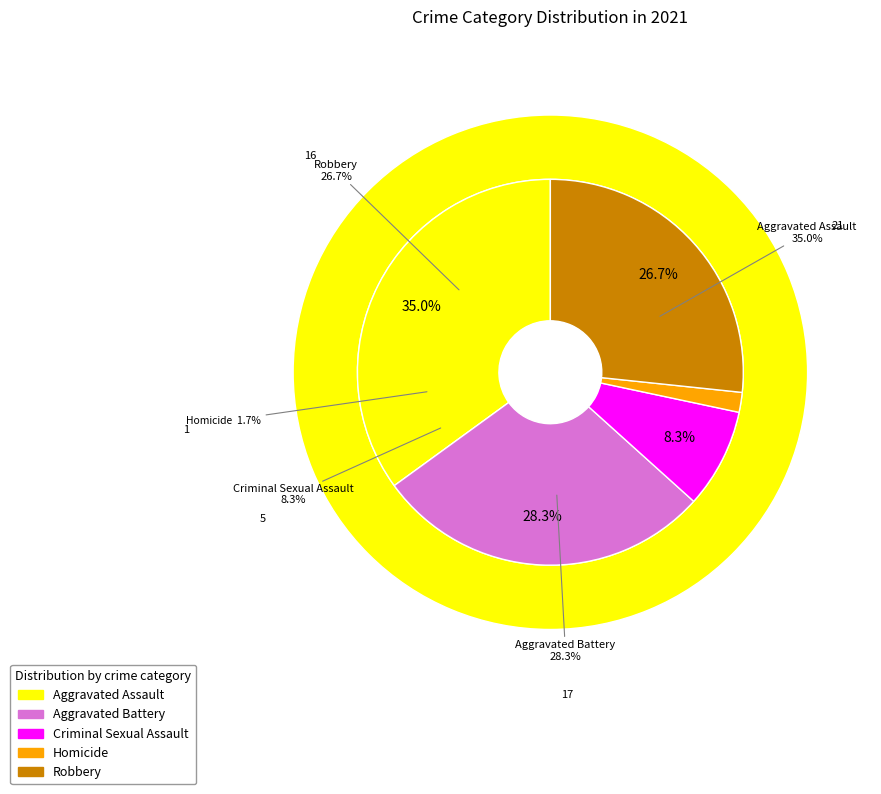

What is the change in value from Homicide to Robbery?

+15